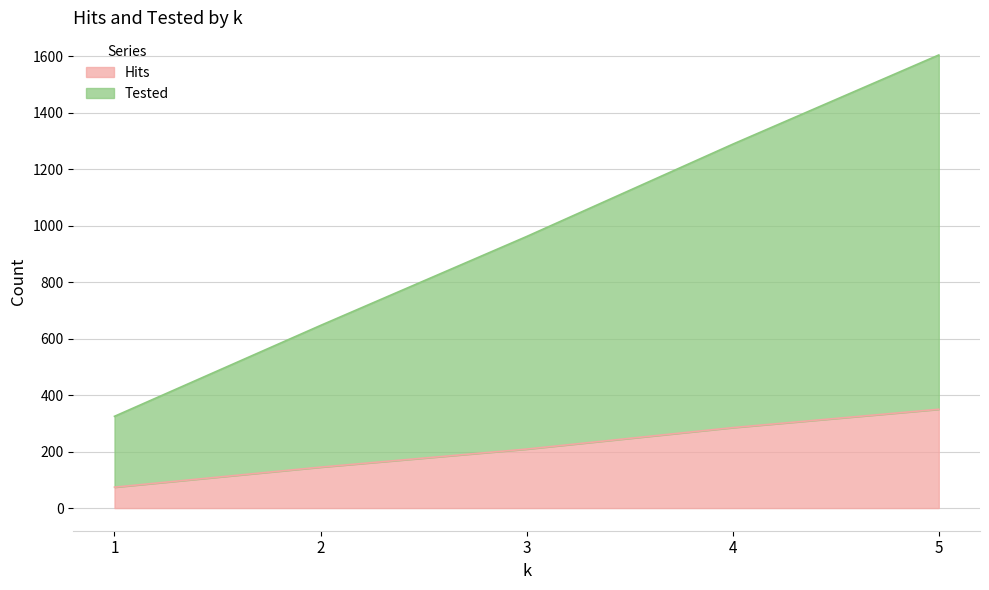

Which series has the largest range (max minus min)?

Tested